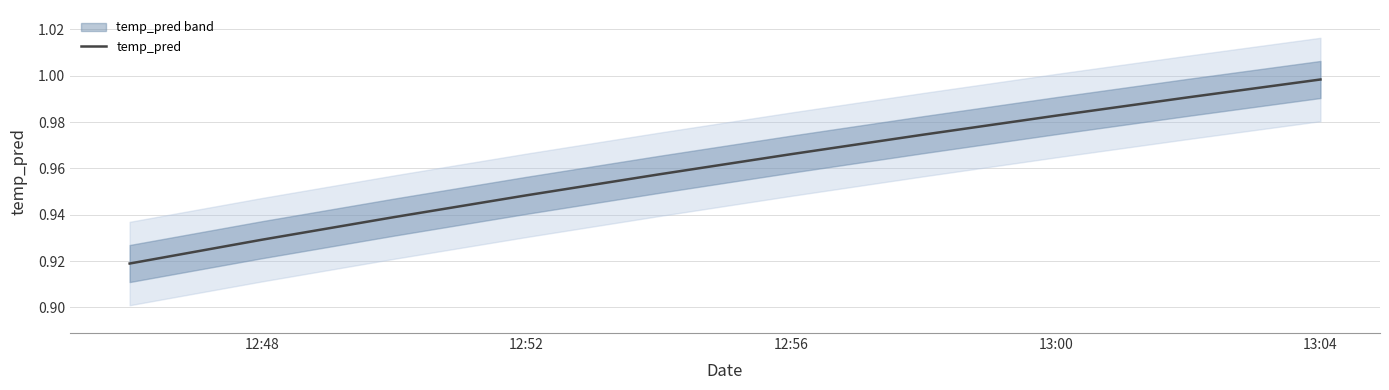

True or false: the data has more than 2 interior local peaks.

False